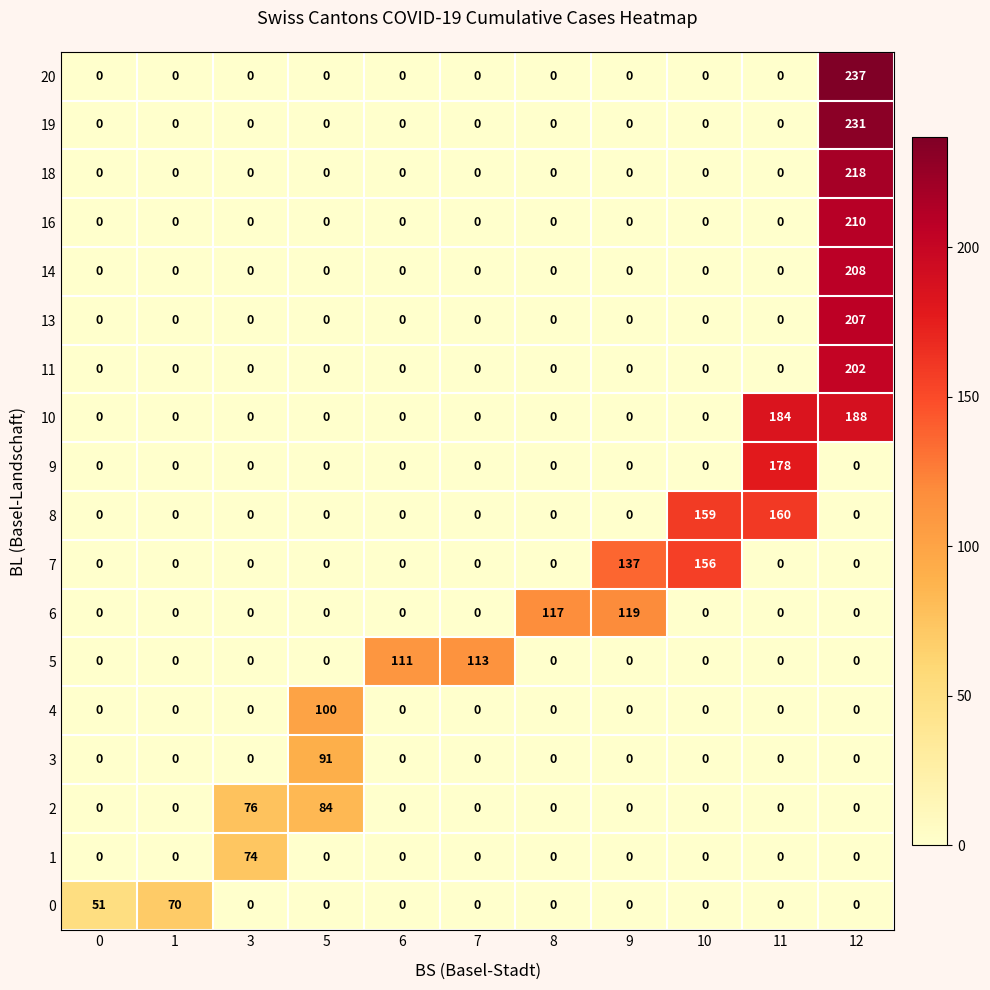

True or false: 7 has a value of 0 at 1.

True